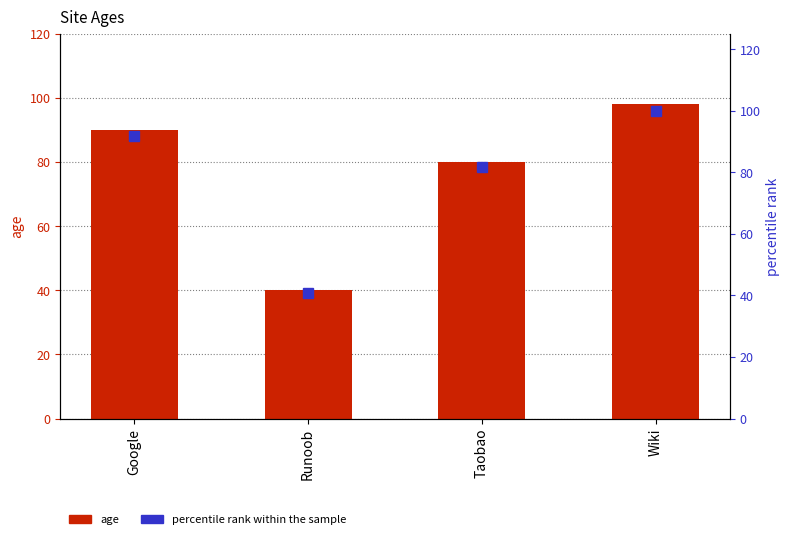

List the series in order of their overall mean, highest first.

percentile rank within the sample, age